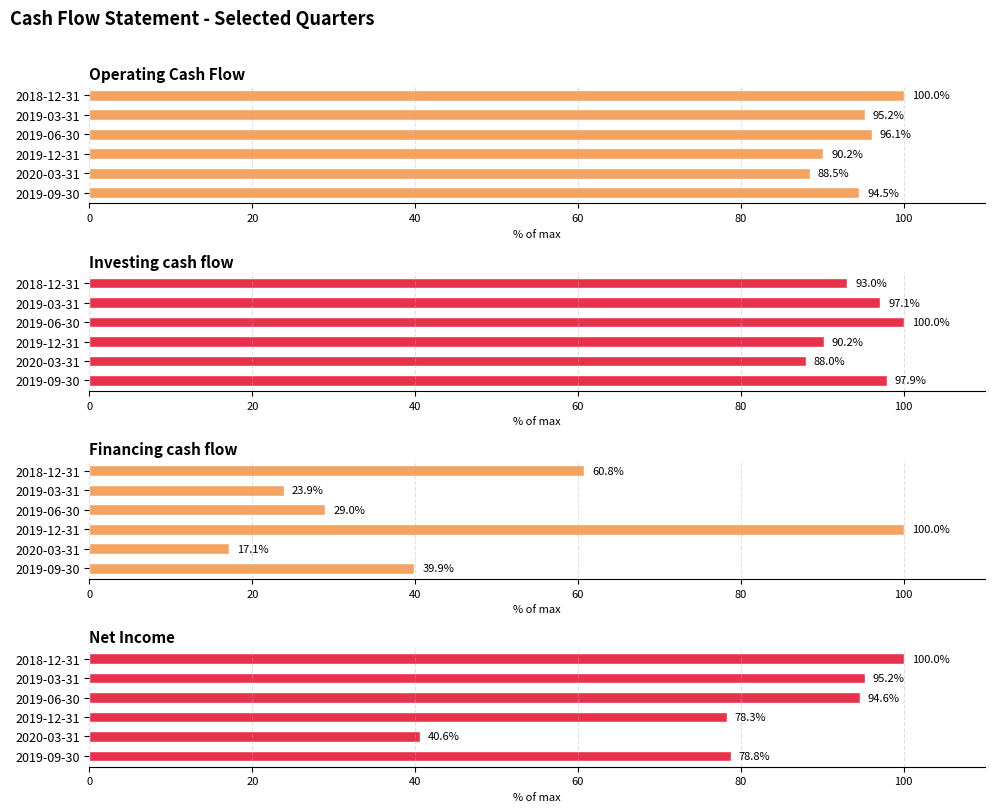

The value of Investing cash flow at 2019-03-31 is 97.1. True or false?

True